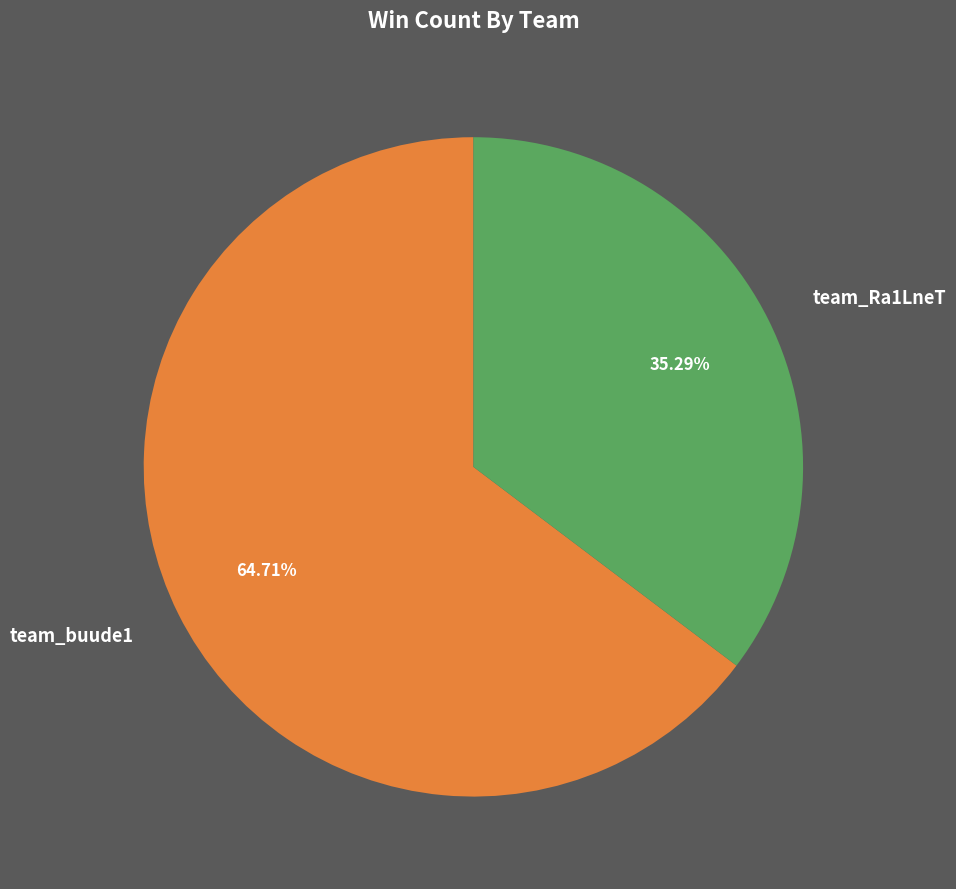

How many segments does this pie chart have?

2